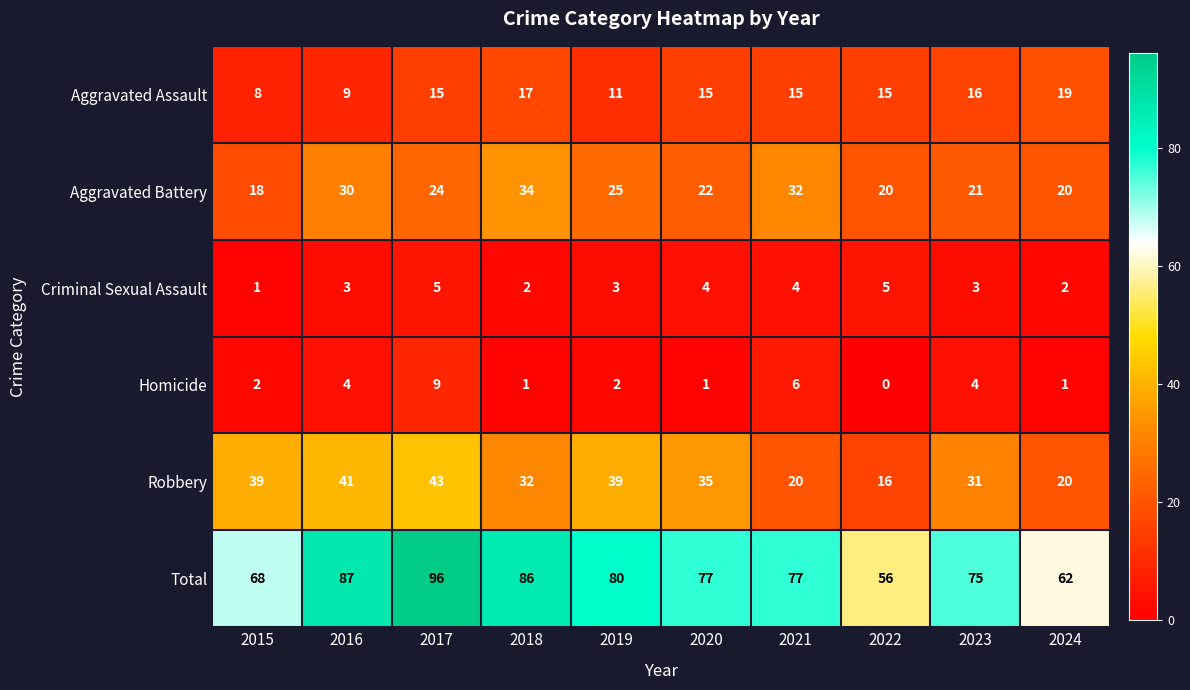

What is the greatest value displayed?

96